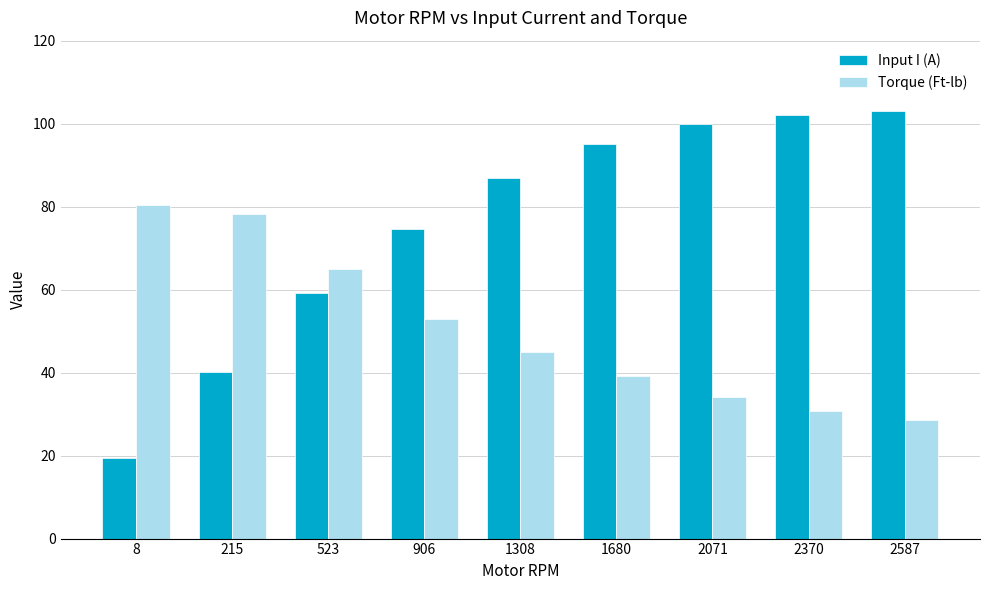

What is the value of the Torque (Ft-lb) bar at the 6th from the left?

39.3